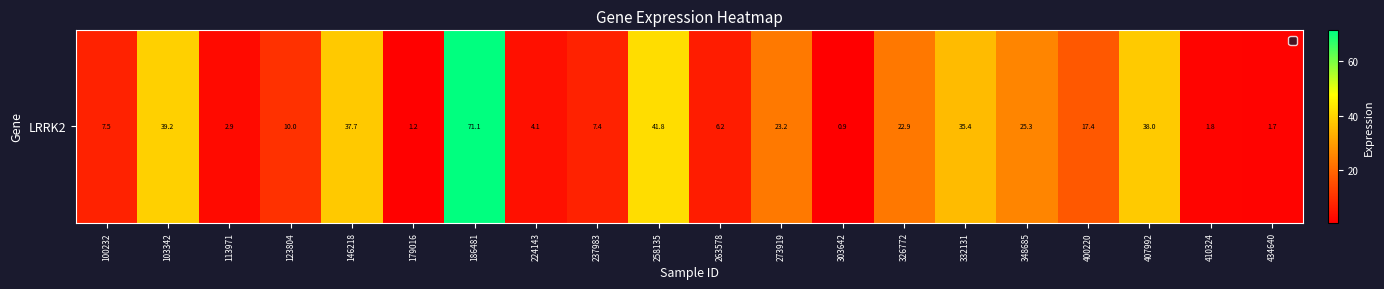

At which category does the chart reach its peak across all series?

186481